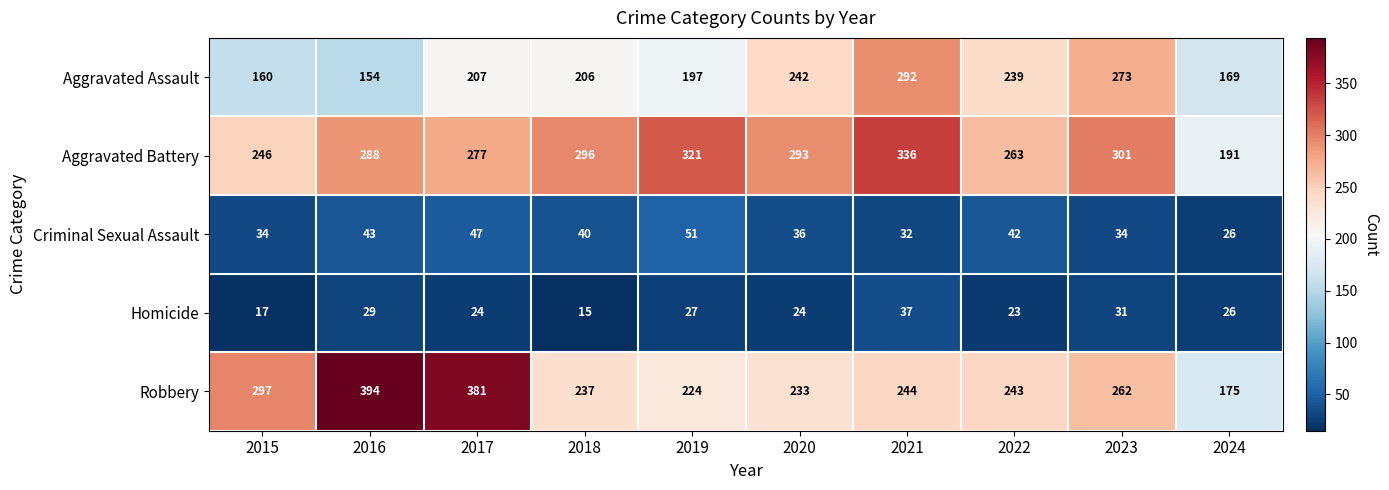

Read the Criminal Sexual Assault value at 2024, to the nearest 5.

25